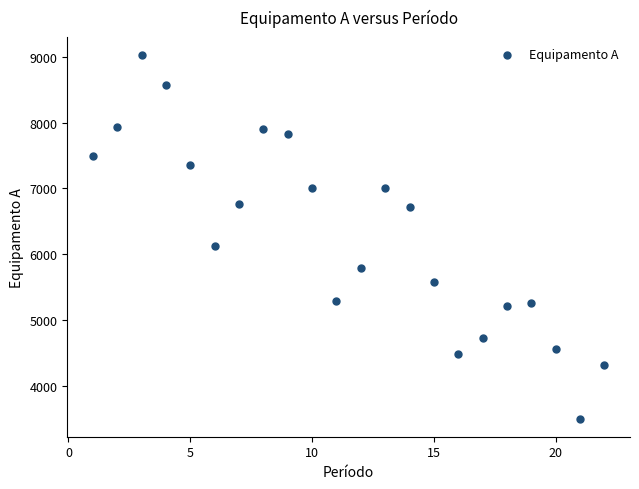

What Y value in the scatter plot is closest to 6260?

6119